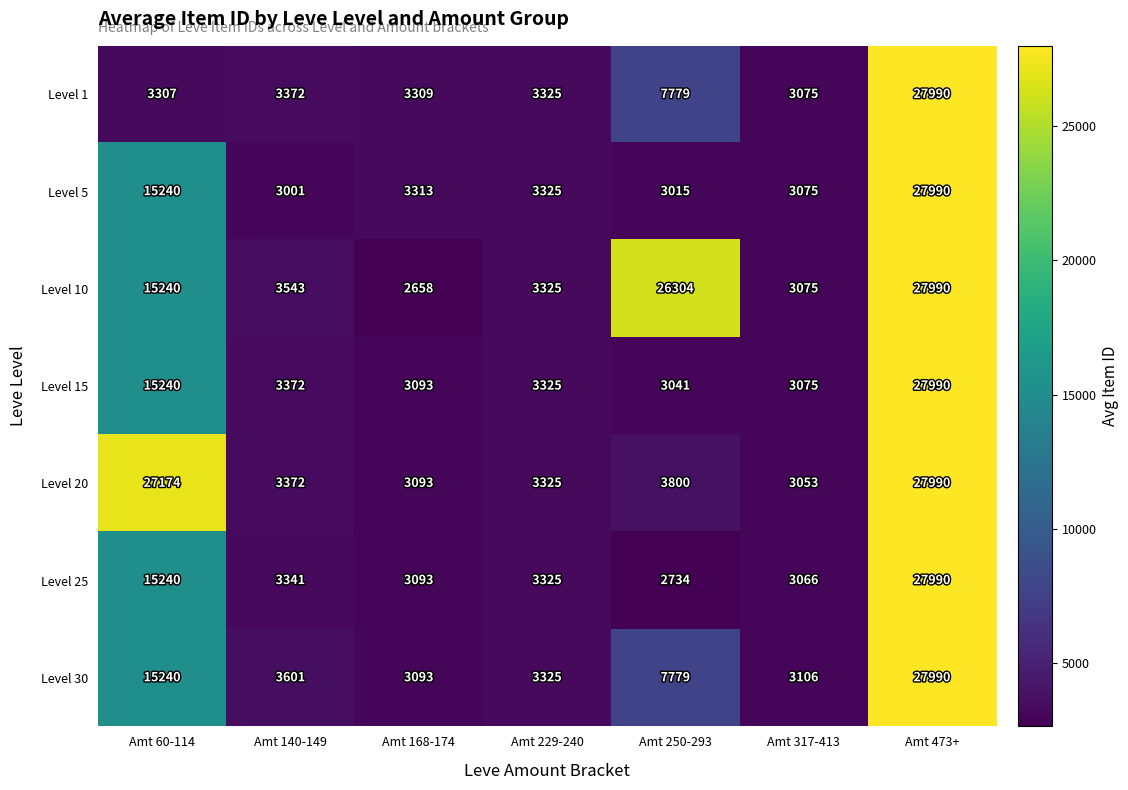

How many categories are shown in the chart?

7